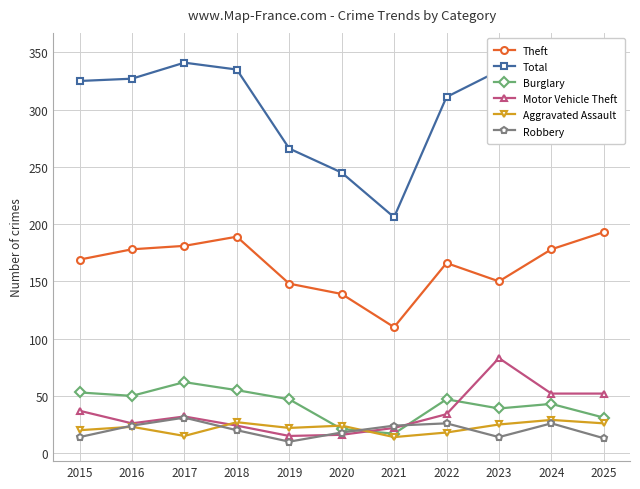

What is the average value of the Theft series?

164